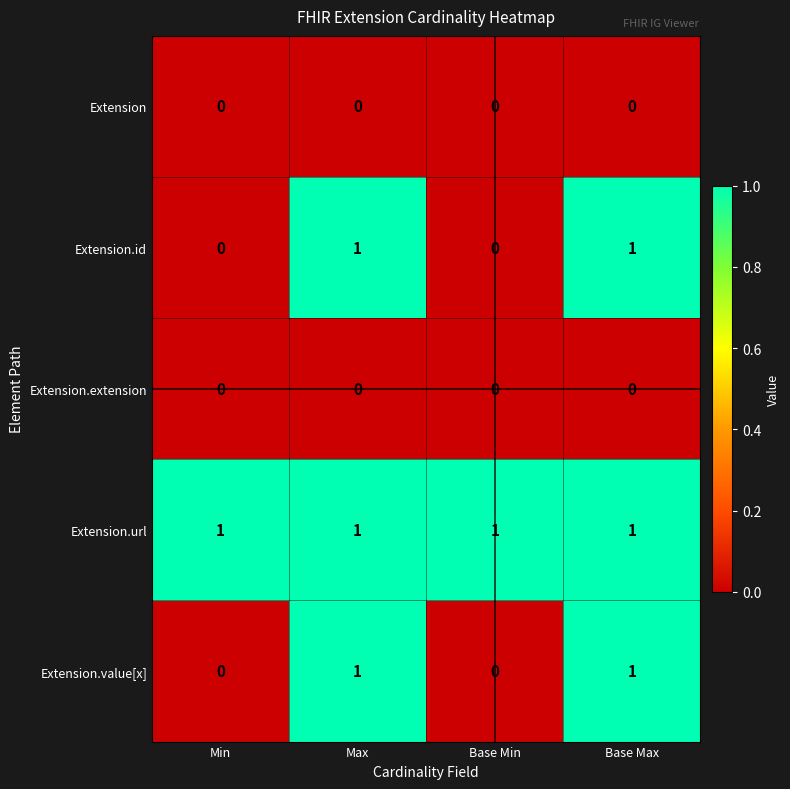

What is the sum of all Extension.url values?

4